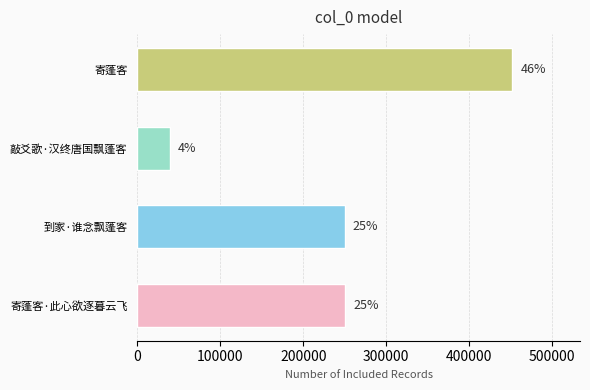

How many bars are there in total?

4